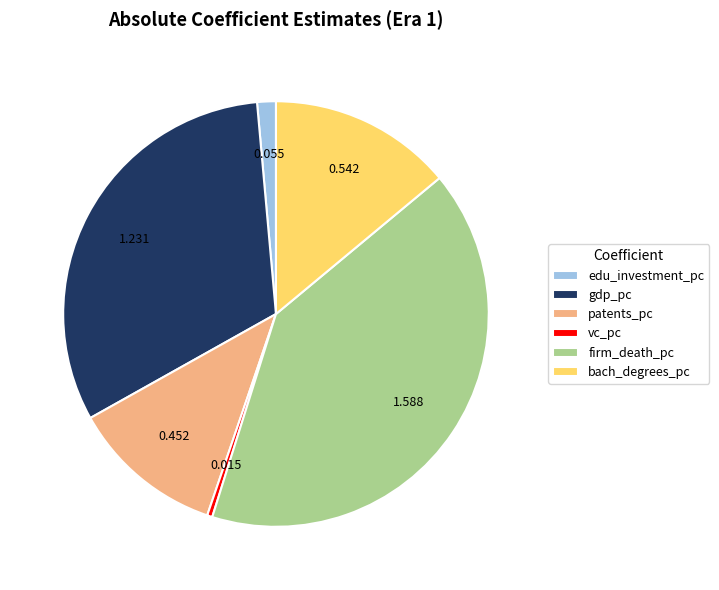

Count the number of slices in the pie.

6